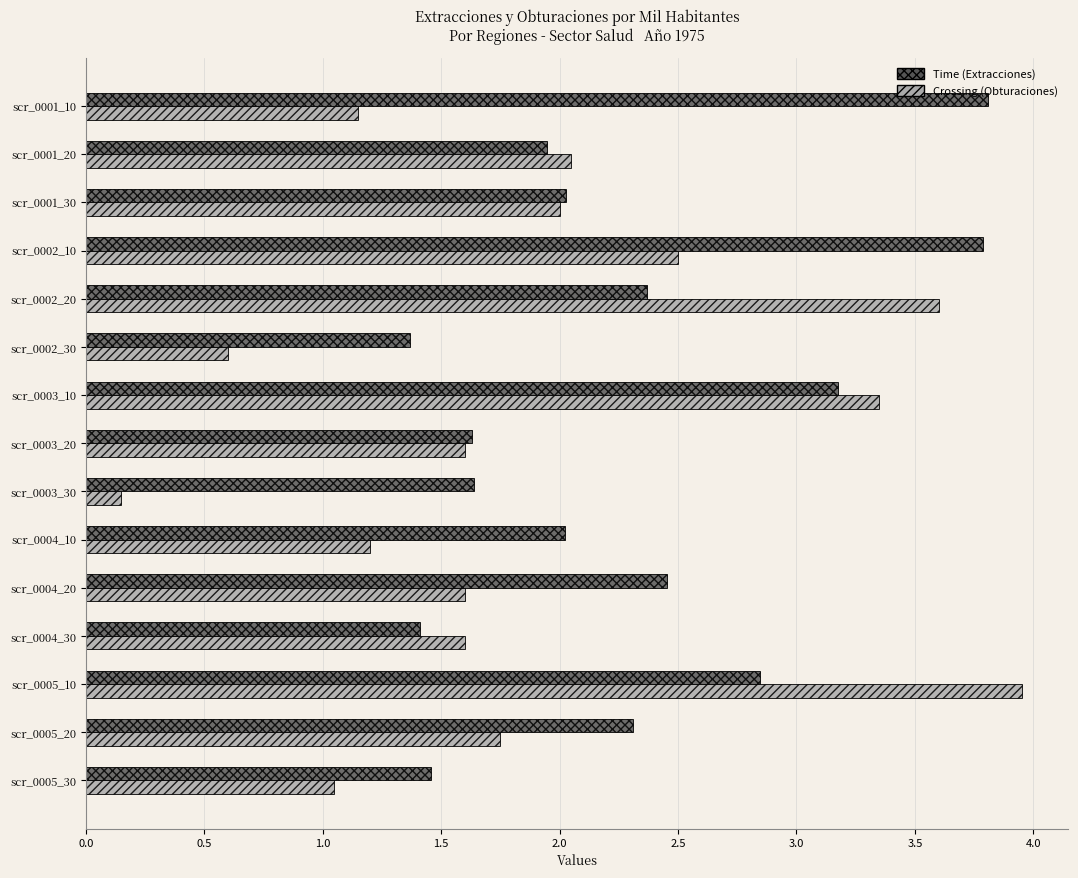

What is the total value across all series at scr_0005_10?

6.8